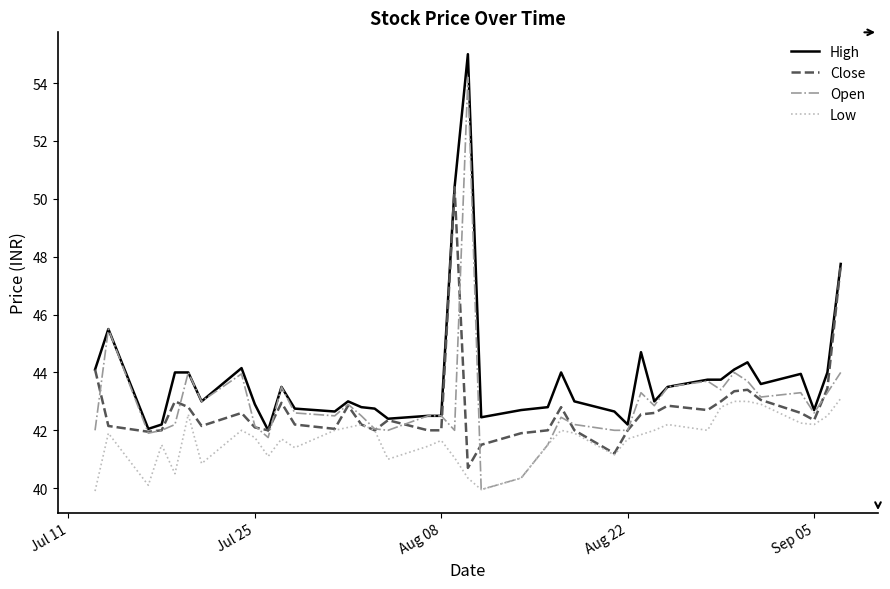

True or false: High has more than 2 interior local peaks.

True